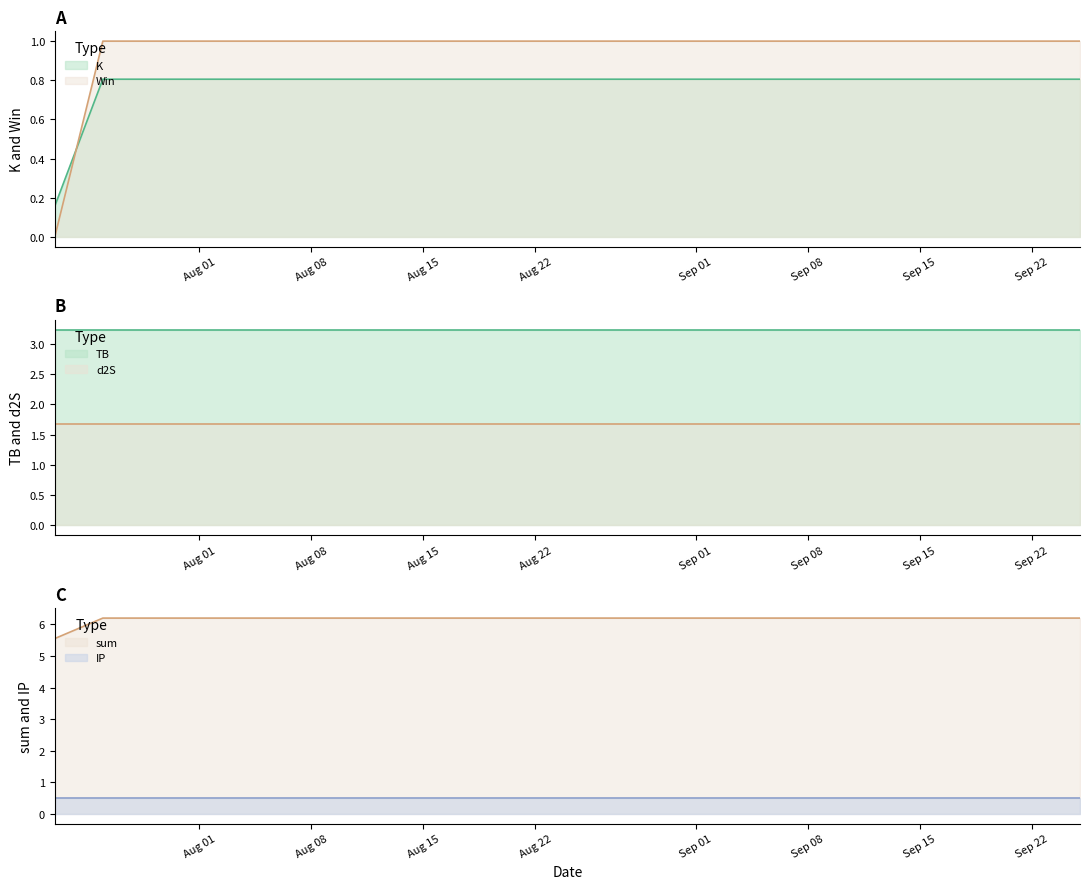

At which category does the chart reach its minimum across all series?

2024-07-23